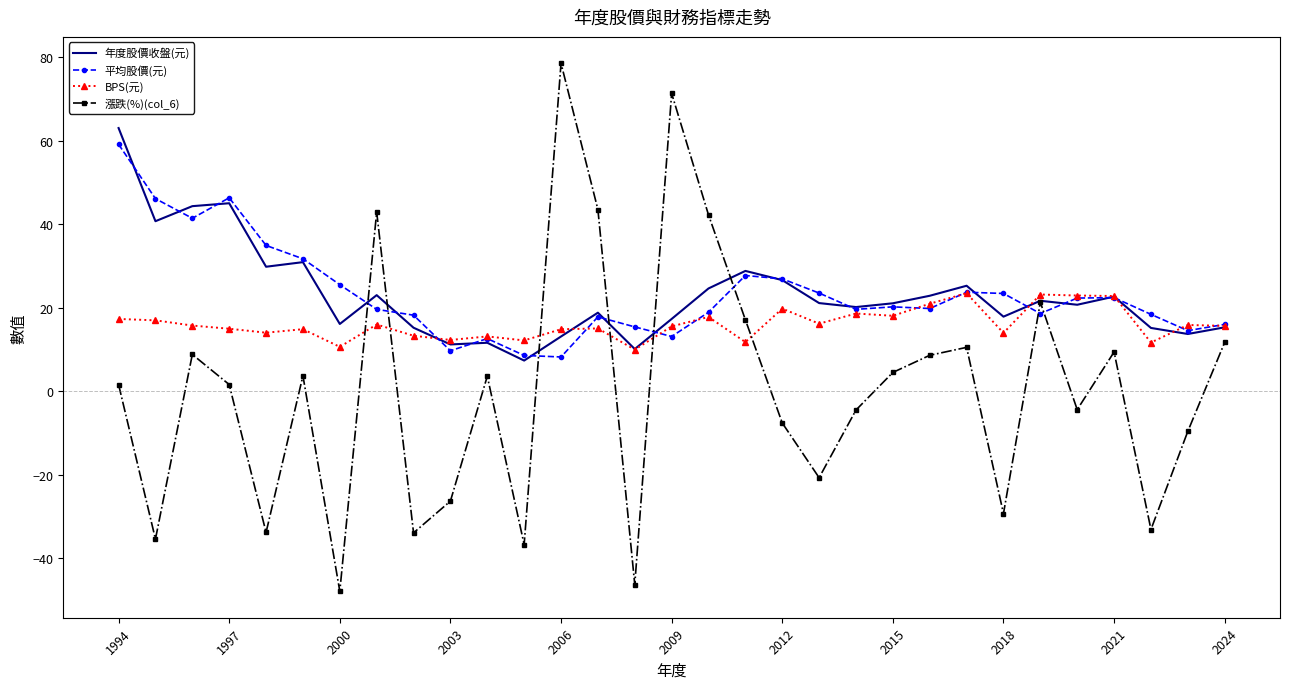

True or false: 漲跌(%)(col_6) has more than 1 points higher than both neighbors.

True